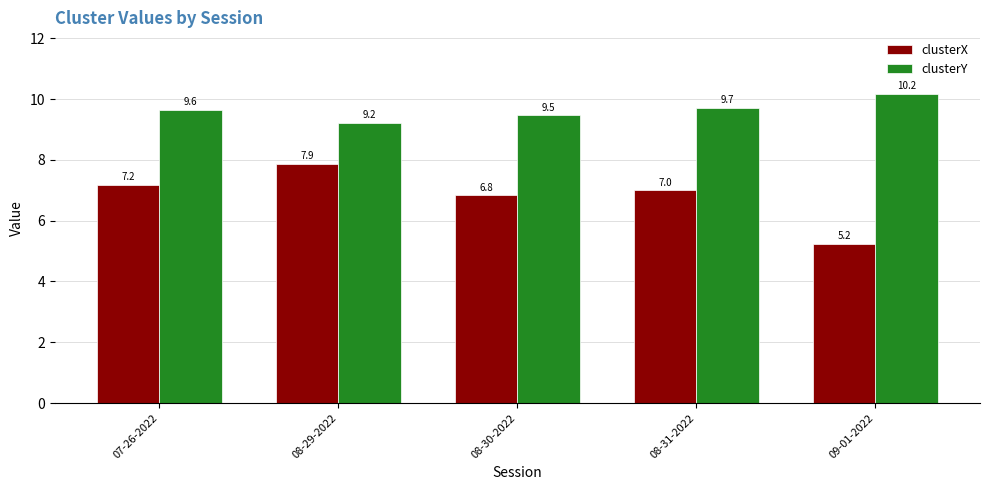

Reading right to left, what are all the values shown in this chart?

clusterX: 09-01-2022=5.2	08-31-2022=7.0	08-30-2022=6.8	08-29-2022=7.9	07-26-2022=7.2
clusterY: 09-01-2022=10.2	08-31-2022=9.7	08-30-2022=9.5	08-29-2022=9.2	07-26-2022=9.6